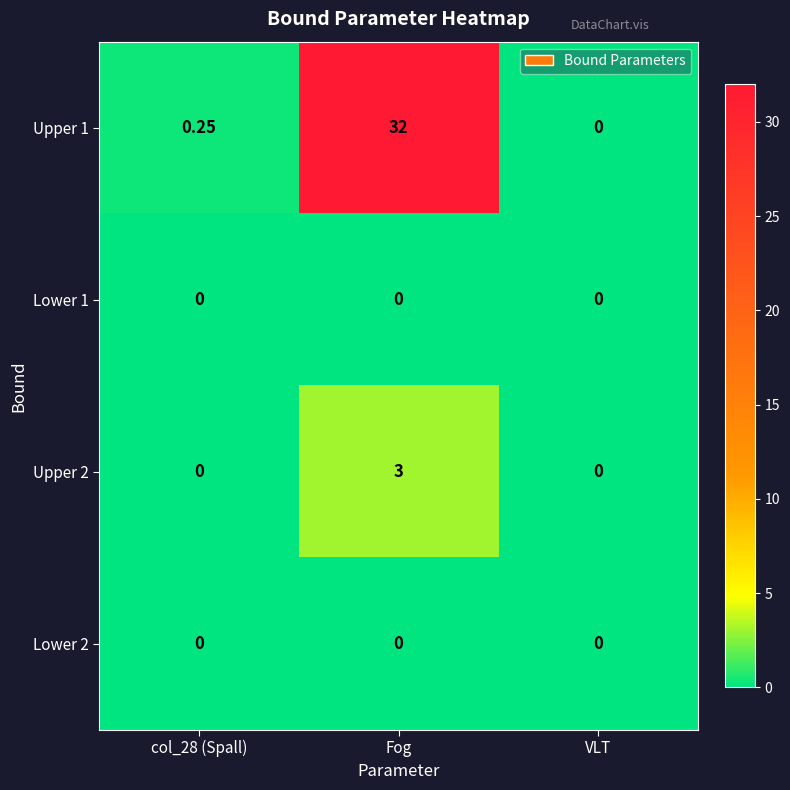

At which label does Upper 1 reach its minimum?

VLT